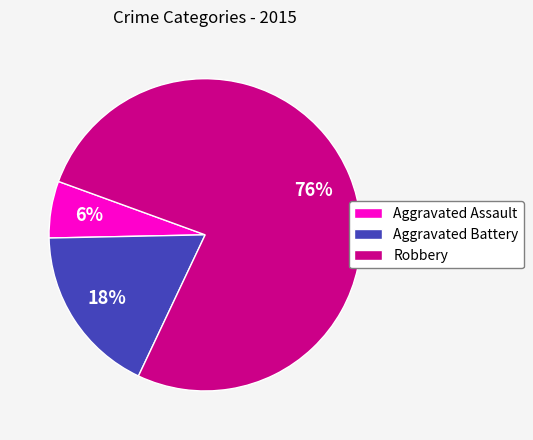

Which has a higher value, Robbery or Aggravated Assault?

Robbery